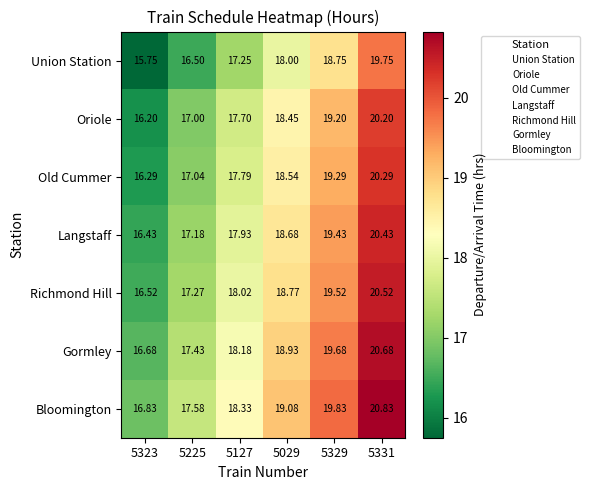

Is the value of Langstaff at 5225 greater than the value of Gormley at 5331?

No